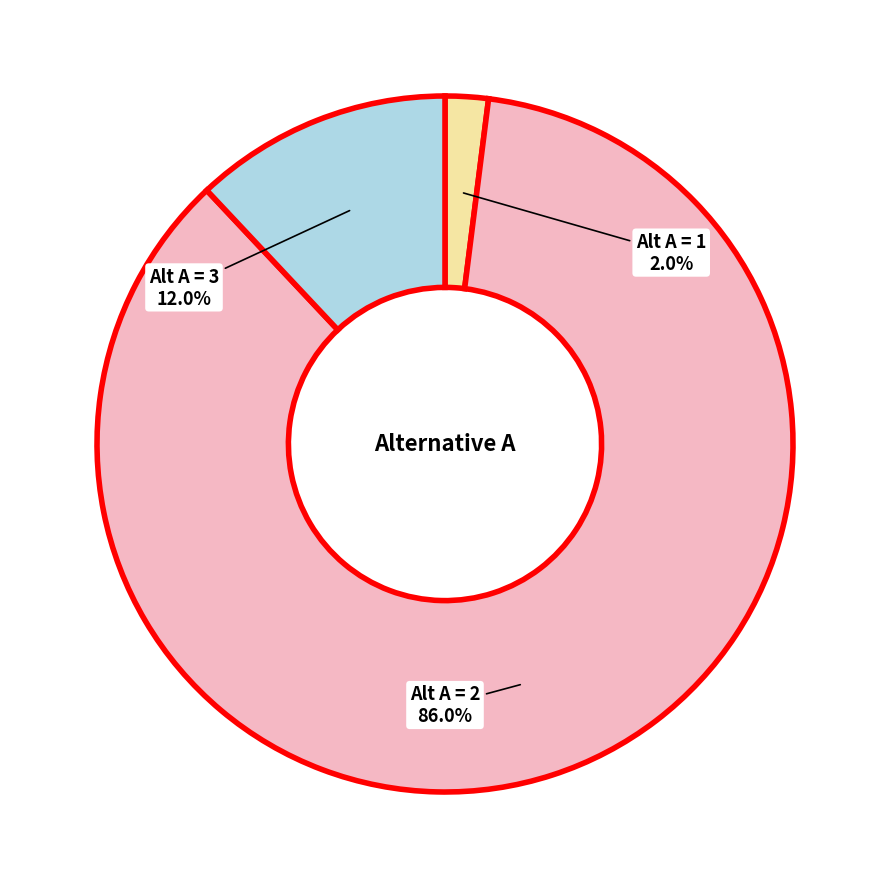

To the nearest percent, what is the difference between the largest and smallest slice percentages?

84%